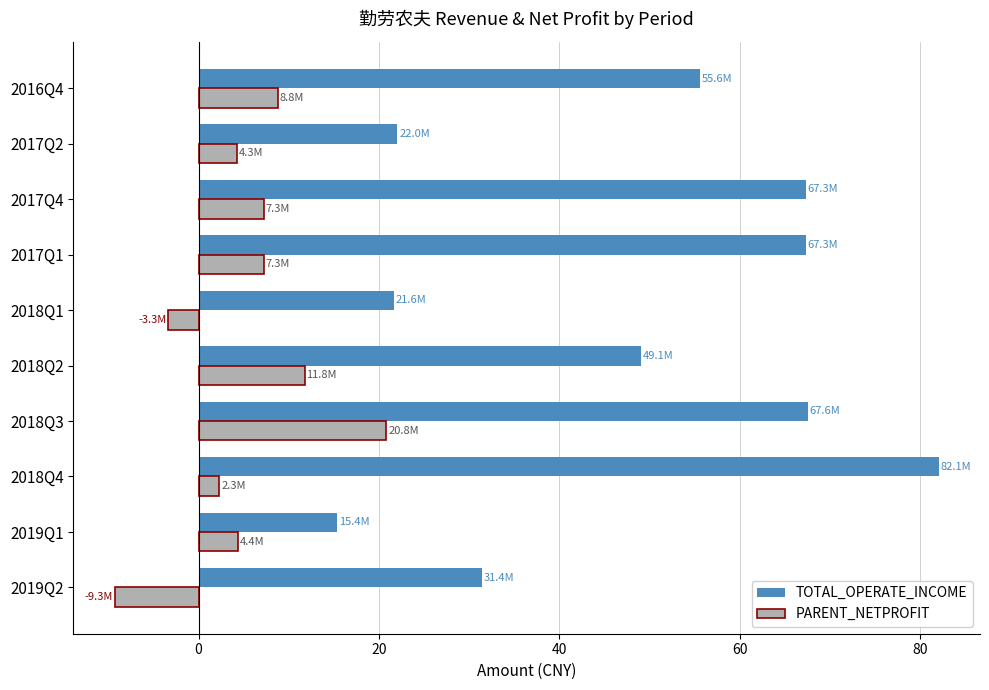

At 2017Q2, list the series in order from smallest to largest.

PARENT_NETPROFIT, TOTAL_OPERATE_INCOME